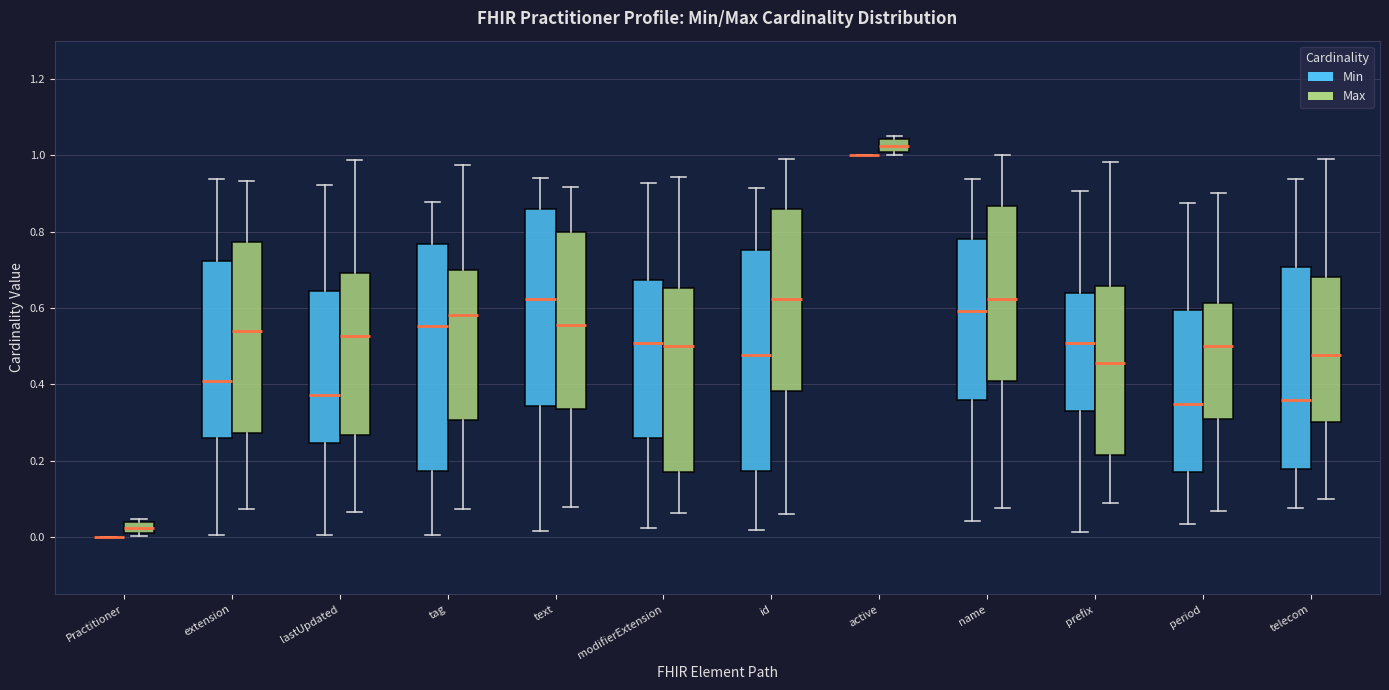

Reading left to right, read every box against the y-axis: the position of its median line, the range the box covers, and the ends of its whiskers. The values are not printed on the chart, so give them approximately, as read against the axis.

Practitioner (Min): box collapsed to a line at 0.00, whiskers 0.00 to 0.00
Practitioner (Max): median 0.02, box 0.00 to 0.04, whiskers 0.00 (just below the box's lower edge) to 0.04 (just above the box's upper edge)
extension (Min): median 0.40, box 0.26 to 0.72, whiskers 0.00 to 0.94
extension (Max): median 0.54, box 0.28 to 0.78, whiskers 0.08 to 0.94
lastUpdated (Min): median 0.38, box 0.24 to 0.64, whiskers 0.00 to 0.92
lastUpdated (Max): median 0.52, box 0.26 to 0.70, whiskers 0.06 to 0.98
tag (Min): median 0.56, box 0.18 to 0.76, whiskers 0.00 to 0.88
tag (Max): median 0.58, box 0.30 to 0.70, whiskers 0.08 to 0.98
text (Min): median 0.62, box 0.34 to 0.86, whiskers 0.02 to 0.94
text (Max): median 0.56, box 0.34 to 0.80, whiskers 0.08 to 0.92
modifierExtension (Min): median 0.50, box 0.26 to 0.68, whiskers 0.02 to 0.92
modifierExtension (Max): median 0.50, box 0.18 to 0.66, whiskers 0.06 to 0.94
id (Min): median 0.48, box 0.18 to 0.76, whiskers 0.02 to 0.92
id (Max): median 0.62, box 0.38 to 0.86, whiskers 0.06 to 1.00
active (Min): box collapsed to a line at 1.00, whiskers 1.00 to 1.00
active (Max): median 1.02, box 1.00 to 1.04, whiskers 1.00 (just below the box's lower edge) to 1.04 (just above the box's upper edge)
name (Min): median 0.60, box 0.36 to 0.78, whiskers 0.04 to 0.94
name (Max): median 0.62, box 0.40 to 0.86, whiskers 0.08 to 1.00
prefix (Min): median 0.50, box 0.34 to 0.64, whiskers 0.02 to 0.90
prefix (Max): median 0.46, box 0.22 to 0.66, whiskers 0.08 to 0.98
period (Min): median 0.34, box 0.16 to 0.60, whiskers 0.04 to 0.88
period (Max): median 0.50, box 0.30 to 0.62, whiskers 0.06 to 0.90
telecom (Min): median 0.36, box 0.18 to 0.70, whiskers 0.08 to 0.94
telecom (Max): median 0.48, box 0.30 to 0.68, whiskers 0.10 to 1.00